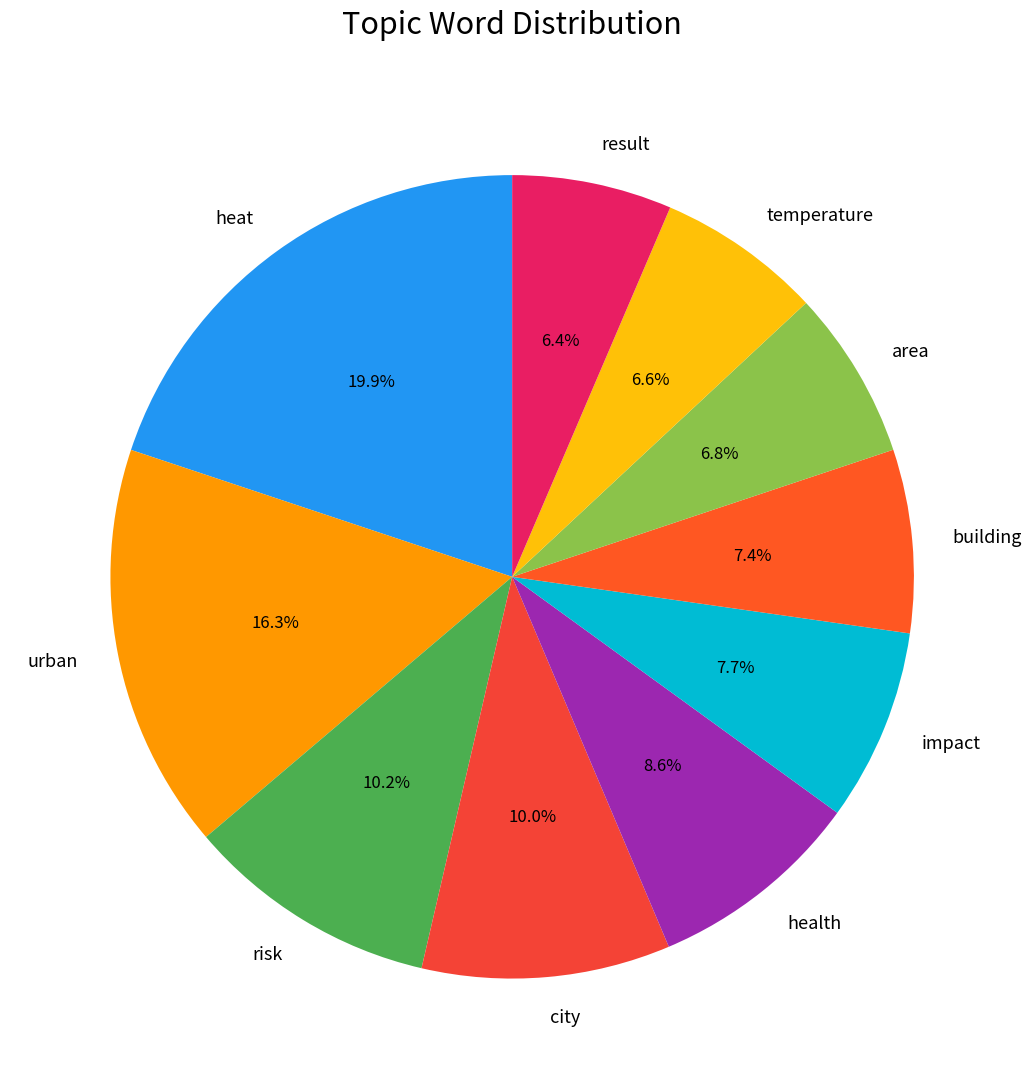

How many segments does this pie chart have?

10